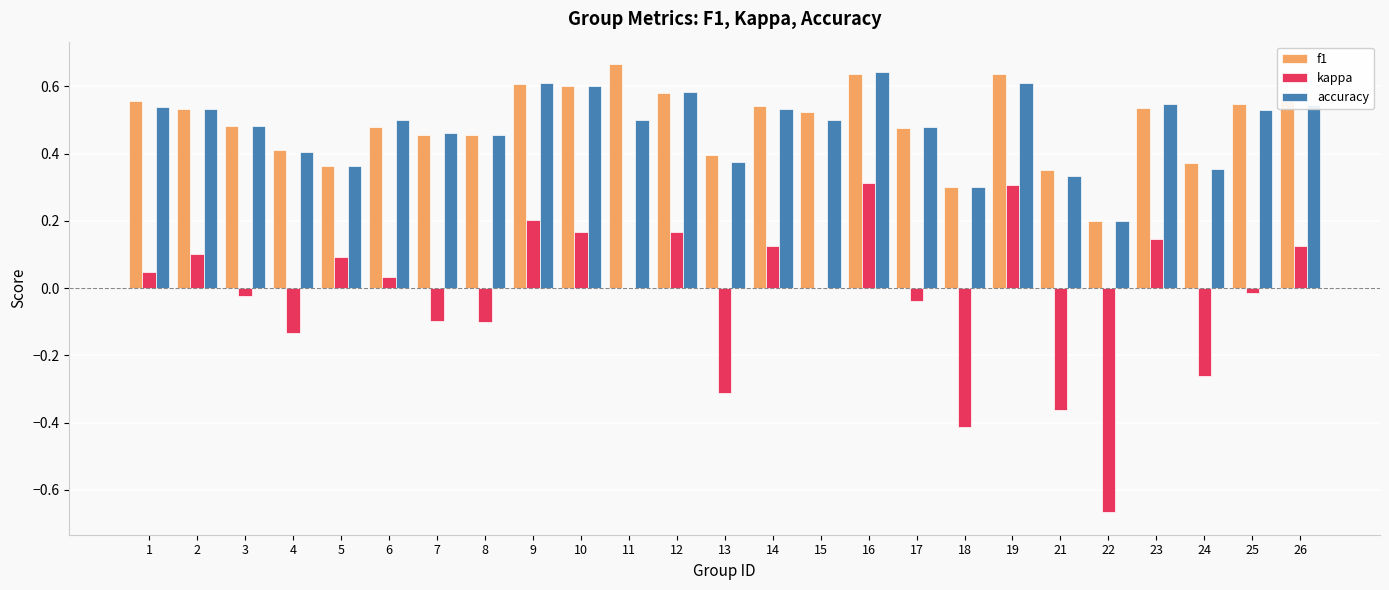

How many groups of bars are there?

25